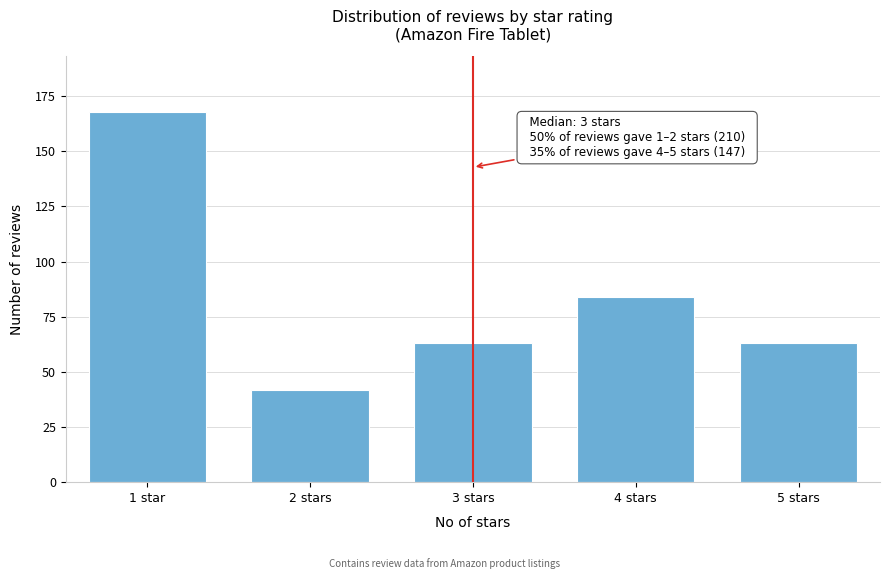

Reading left to right, extract all data points from this chart.

1 star=168	2 stars=42	3 stars=63	4 stars=84	5 stars=63